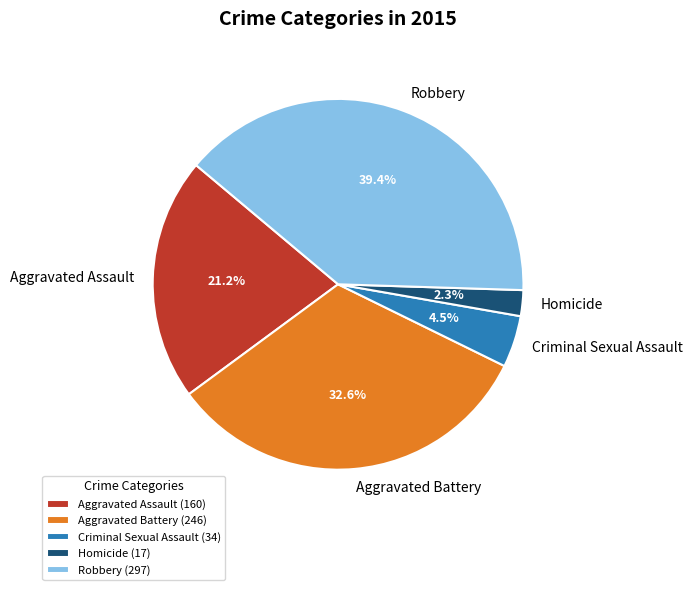

Is the sum of Robbery and Aggravated Battery greater than half?

Yes